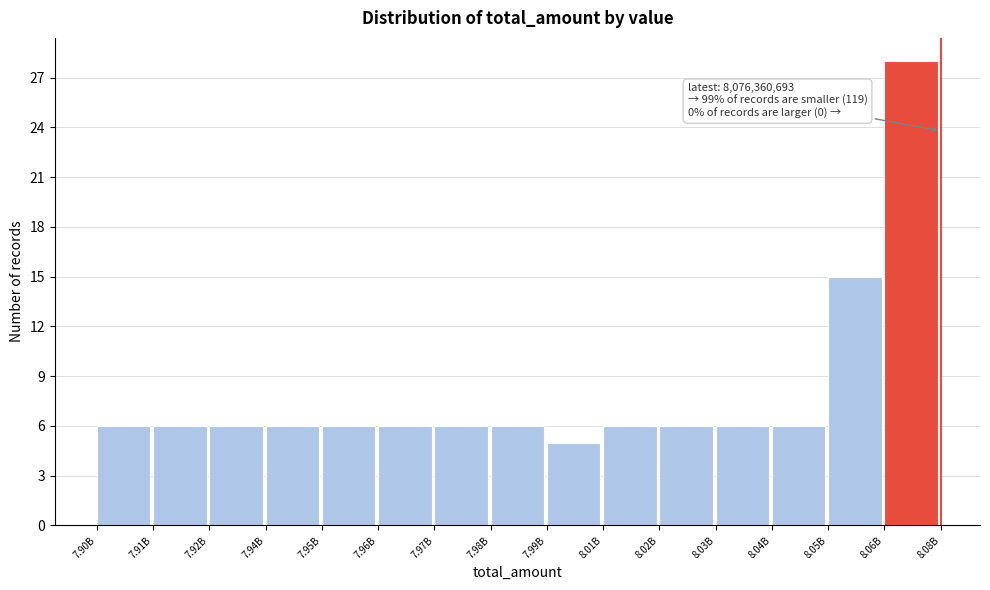

Reading left to right, what are all the values shown in this chart?

7.90B=6	7.91B=6	7.92B=6	7.94B=6	7.95B=6	7.96B=6	7.97B=6	7.98B=6	7.99B=5	8.01B=6	8.02B=6	8.03B=6	8.04B=6	8.05B=15	8.06B=28